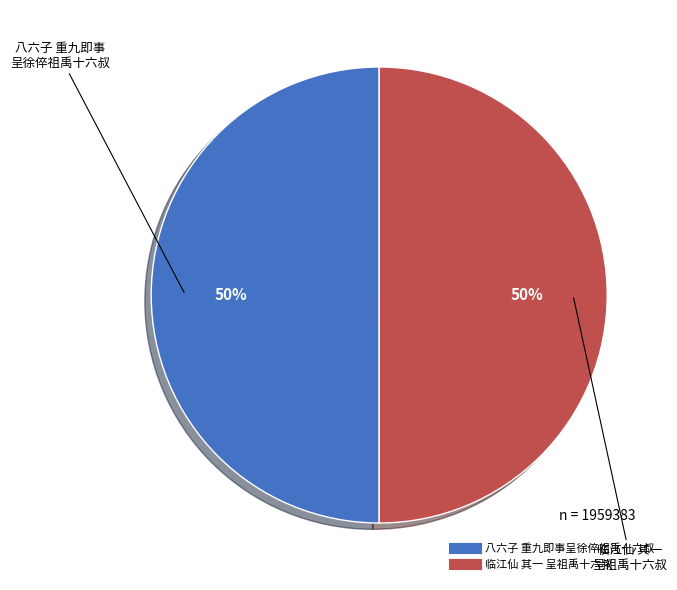

To the nearest percent, what is the average slice percentage?

50%